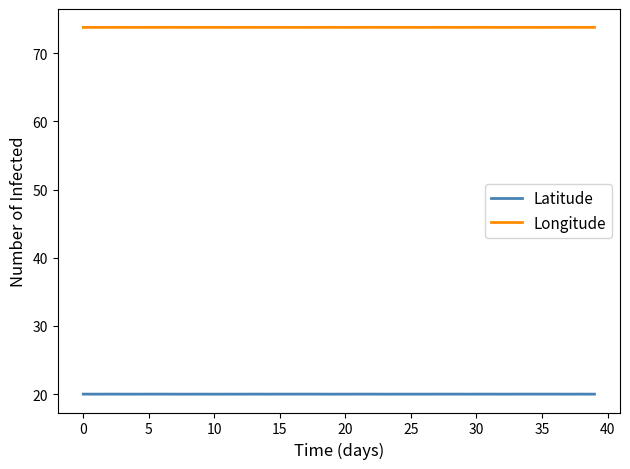

What is the lowest value of the Longitude series?

73.8